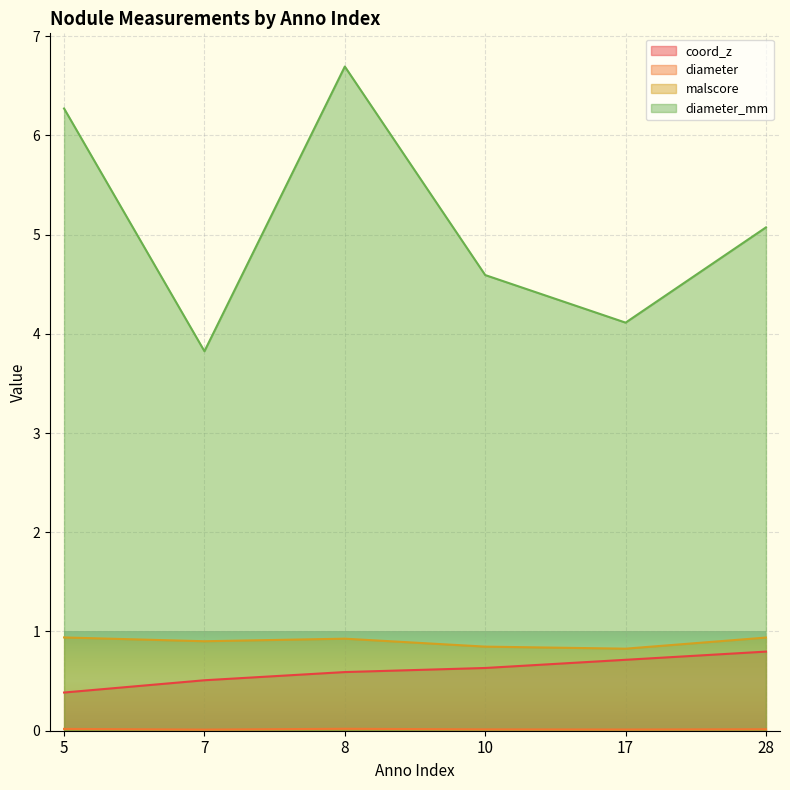

What is the sum of all malscore values?

5.4